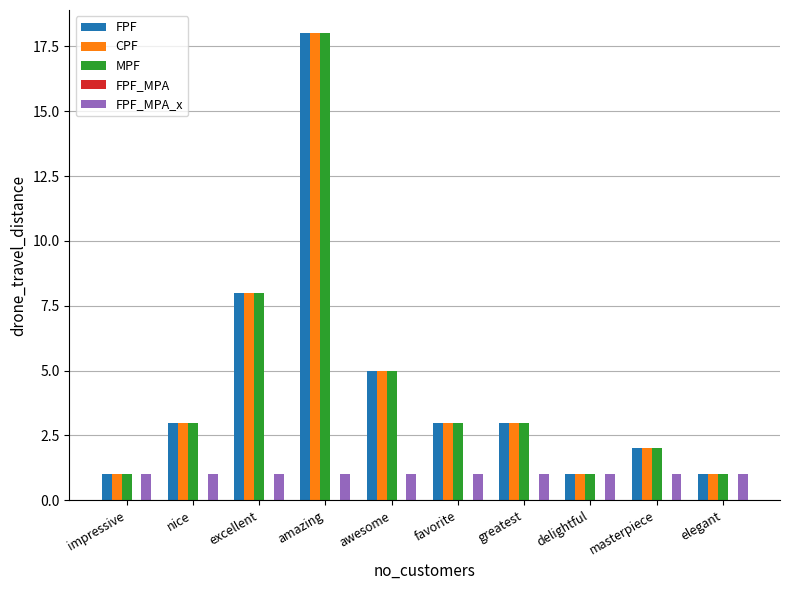

What value does the FPF series have at greatest?

3